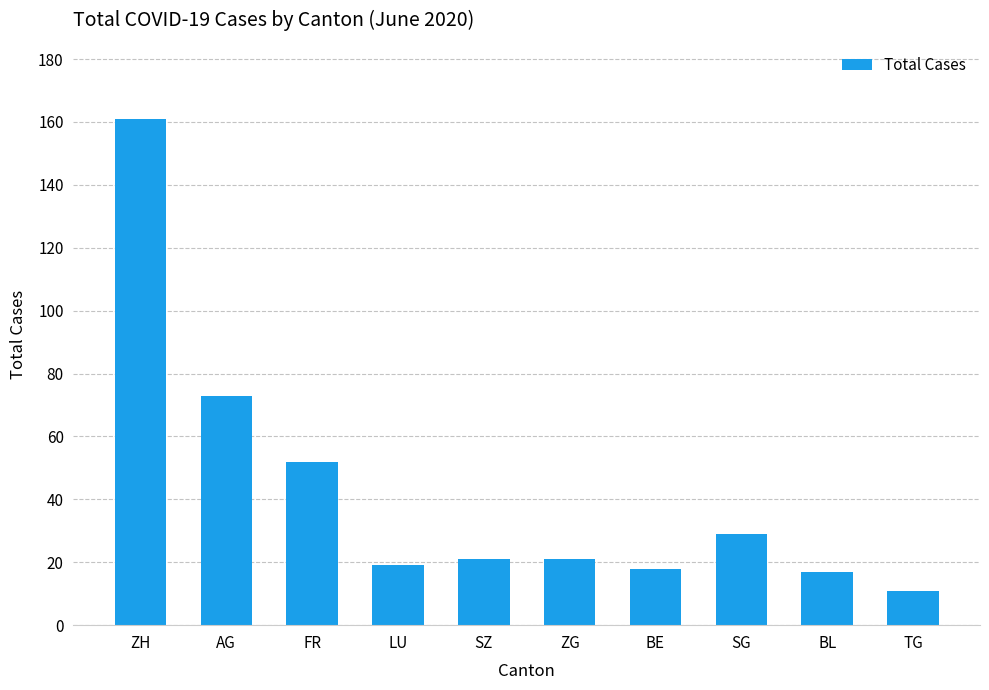

What is the minimum value shown in the chart?

11